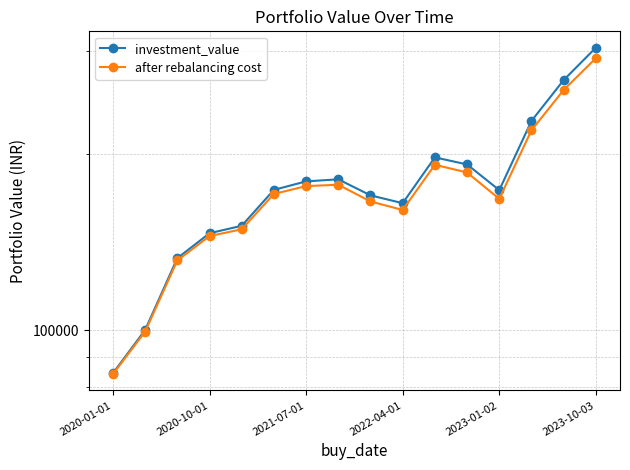

What is the difference between the maximum and minimum values in the investment_value series?

218952.0